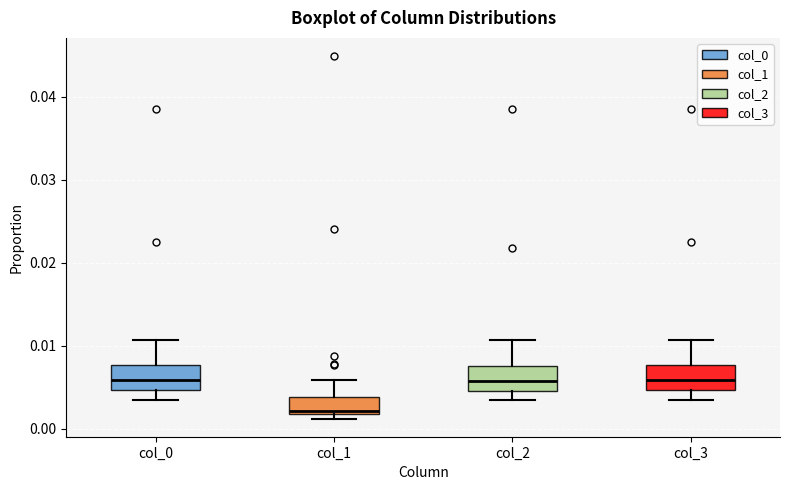

Reading left to right, read every box against the y-axis: the position of its median line, the range the box covers, and the ends of its whiskers. The values are not printed on the chart, so give them approximately, as read against the axis.

col_0: median 0.006, box 0.005 to 0.008, whiskers 0.004 to 0.011
col_1: median 0.002 (just above the box's lower edge), box 0.002 to 0.004, whiskers 0.001 to 0.006
col_2: median 0.006, box 0.005 to 0.008, whiskers 0.004 to 0.011
col_3: median 0.006, box 0.005 to 0.008, whiskers 0.004 to 0.011